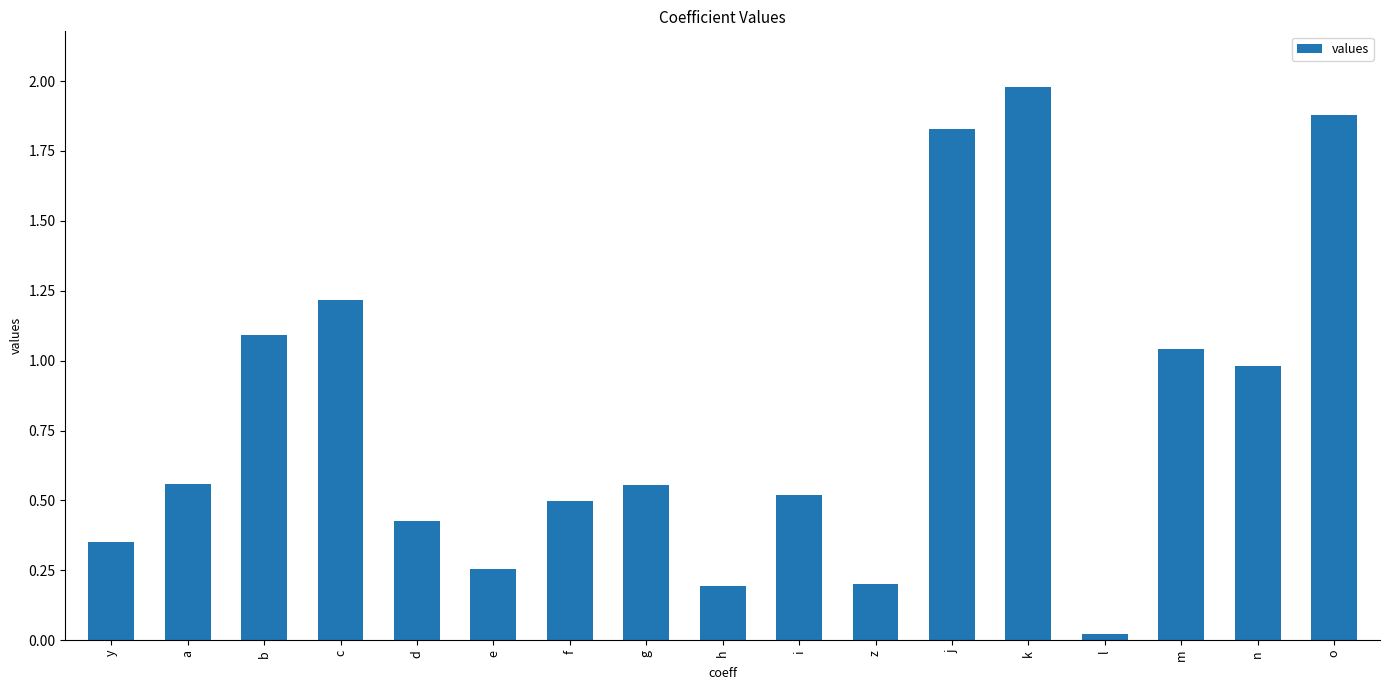

Does the chart contain any negative values?

No